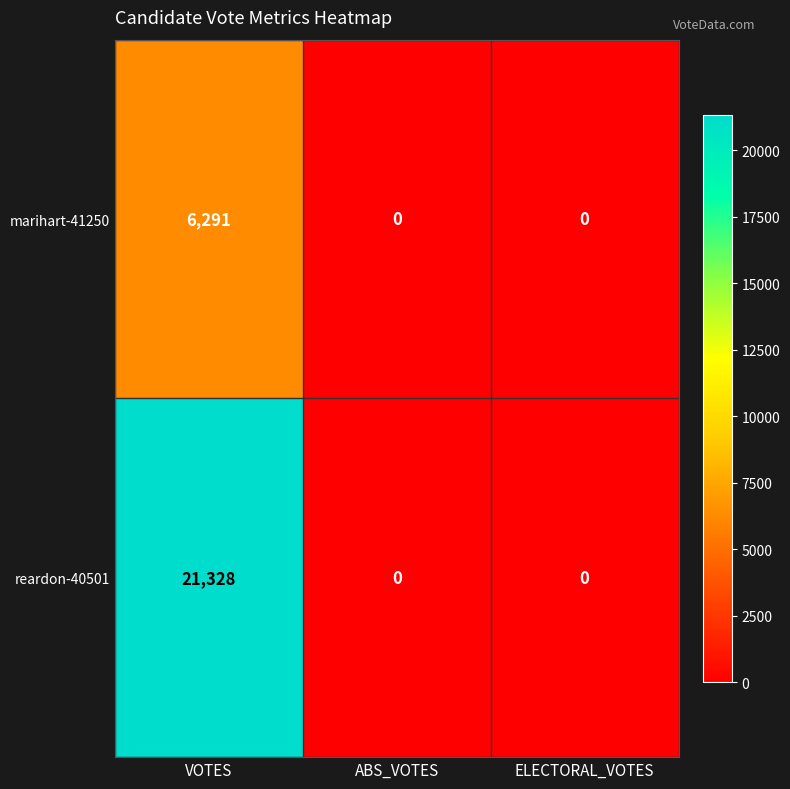

Which series has the largest total across all categories?

reardon-40501